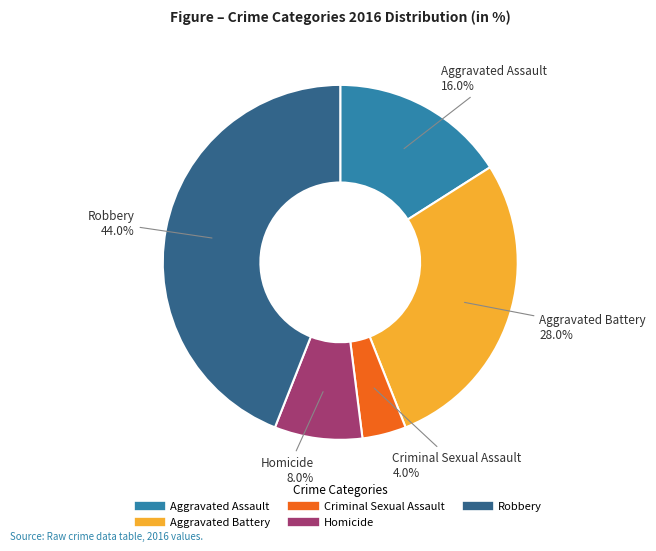

Is it true that Robbery is 35% of the pie?

False